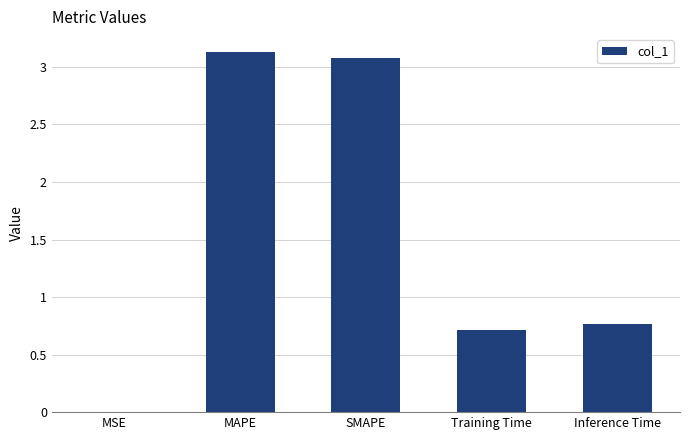

What is the sum of all values?

7.7